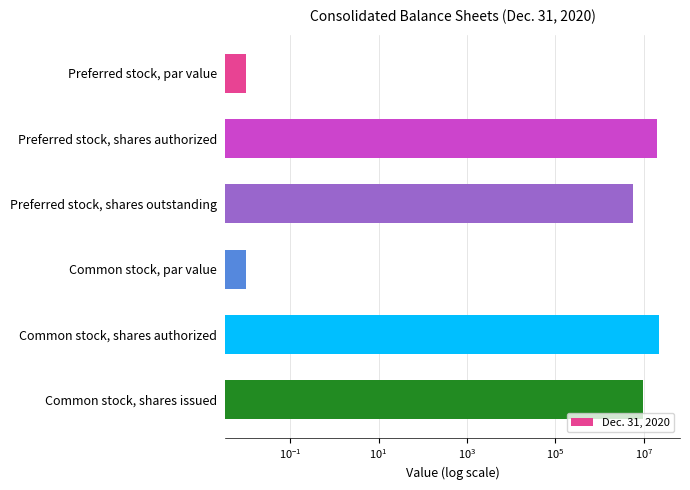

What is the average value?

9640667.5